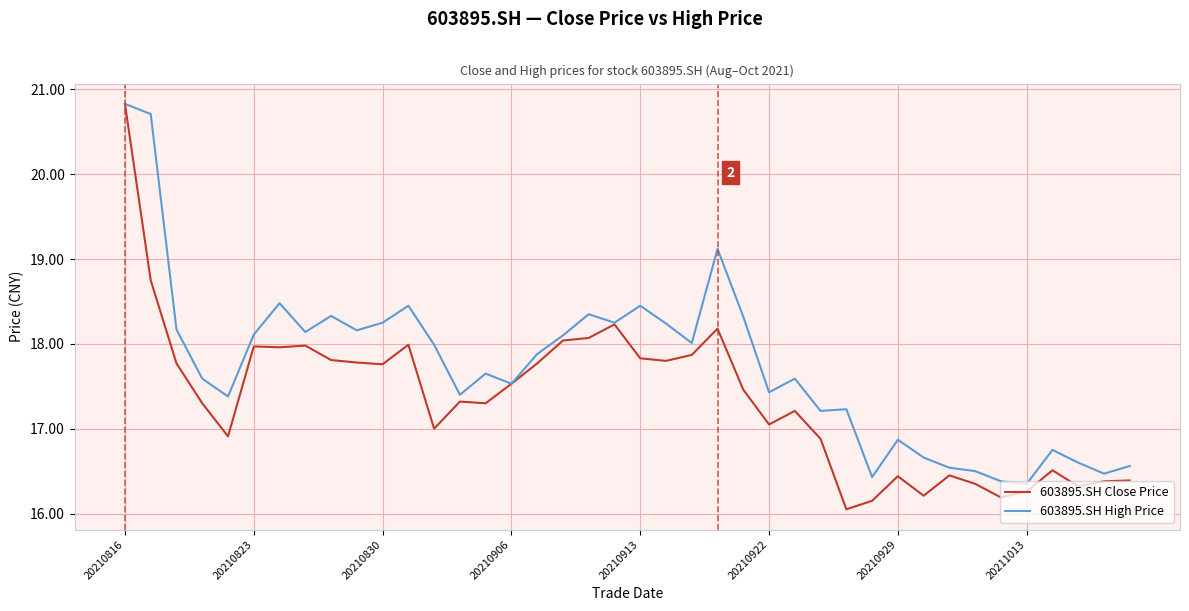

What are all the series names shown in the legend?

603895.SH Close Price, 603895.SH High Price